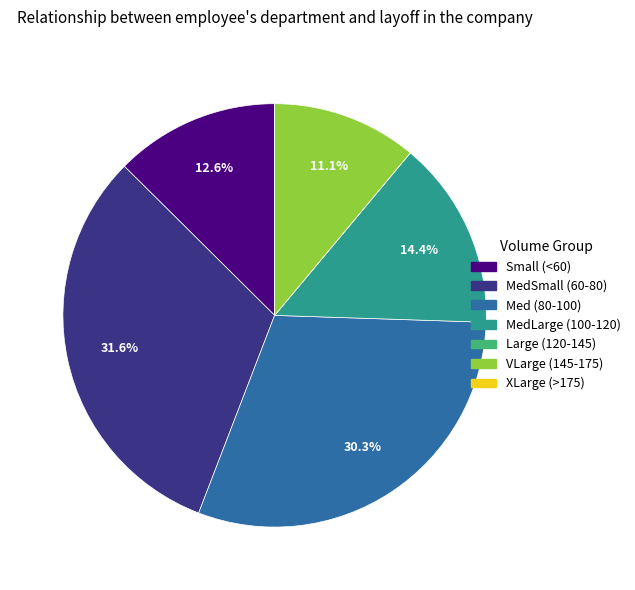

Is there a majority slice in this chart?

No